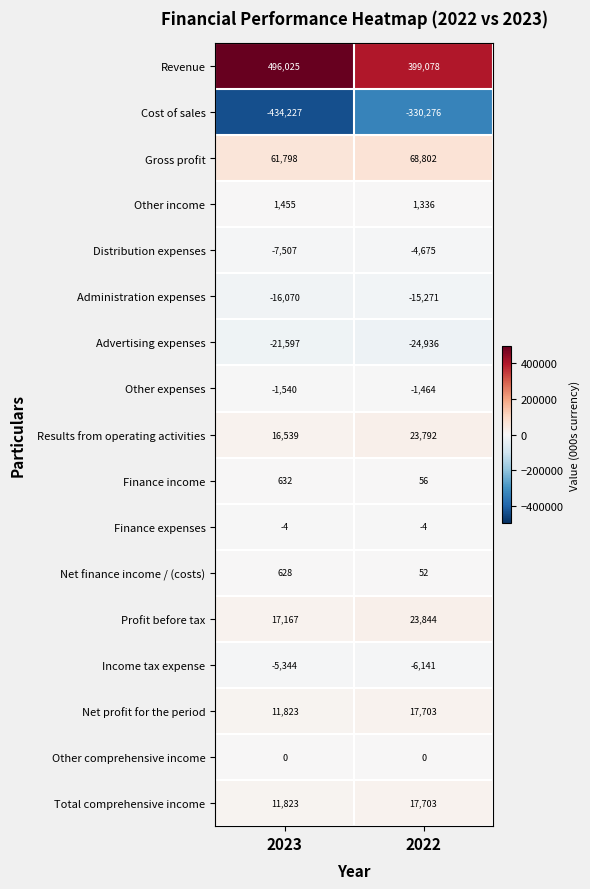

Count the number of categories in the chart.

2